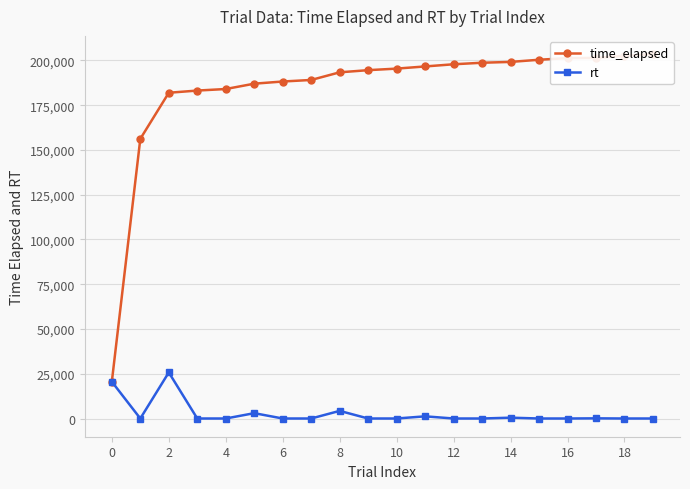

What is the maximum value for rt?

25740